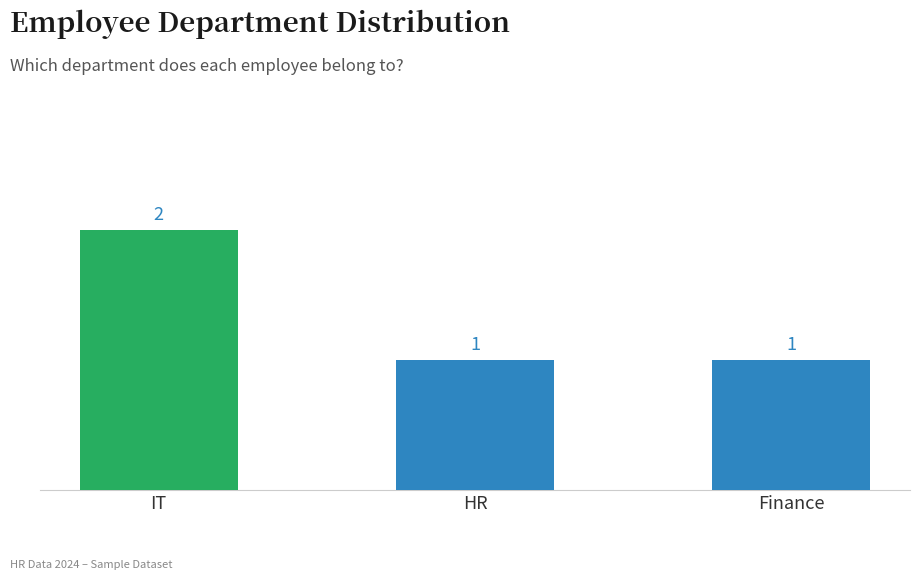

Approximately how many times larger is the value at IT compared to HR?

2.0